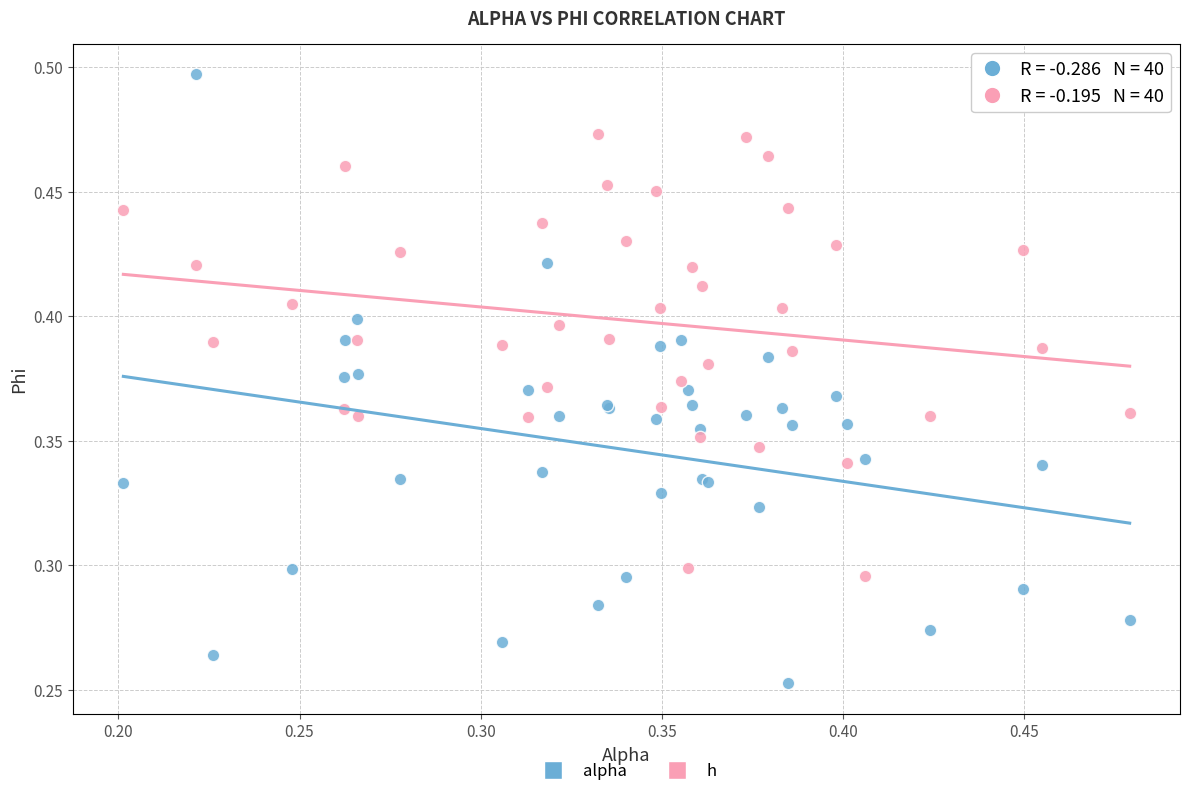

Which series contains the highest Y value?

alpha